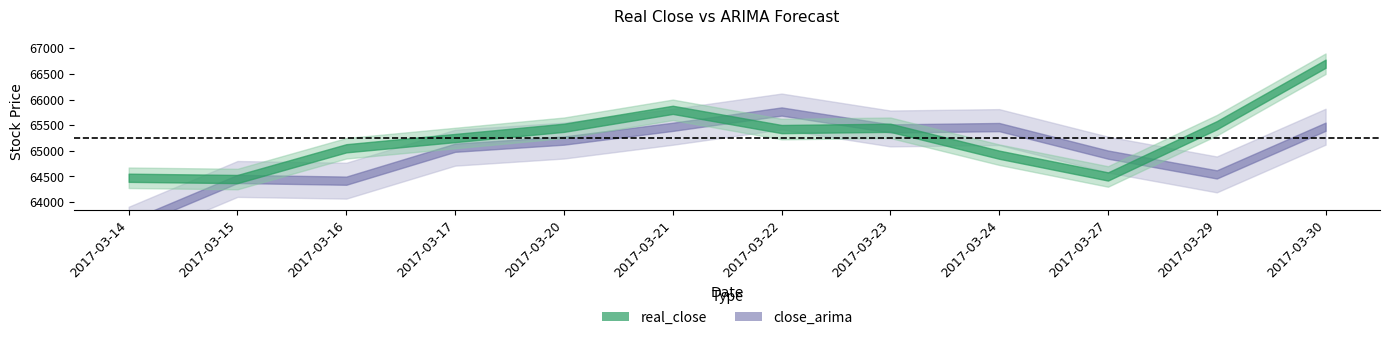

Rank the series by their average value, from highest to lowest.

real_close, close_arima